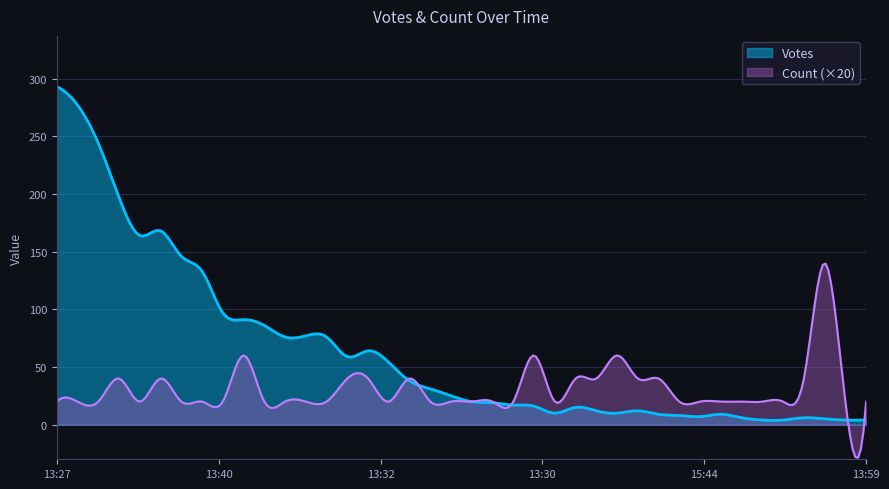

Is it true that Count equals 1 at 13:58?

True